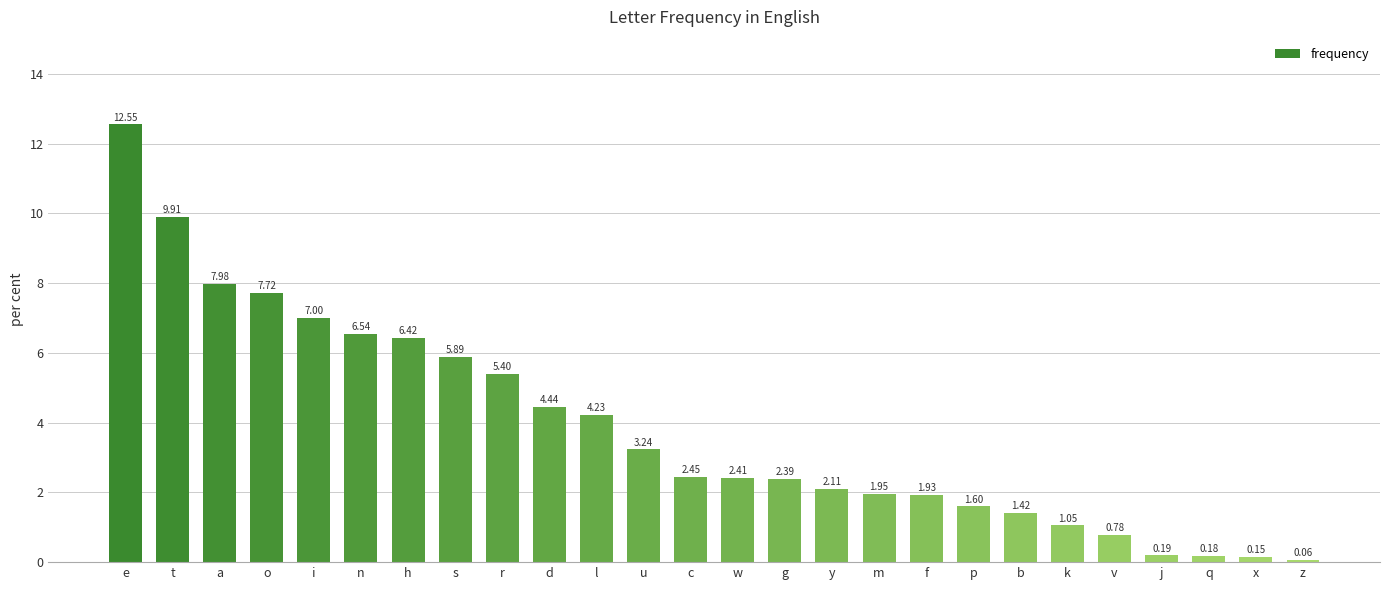

What position from the left is b?

20